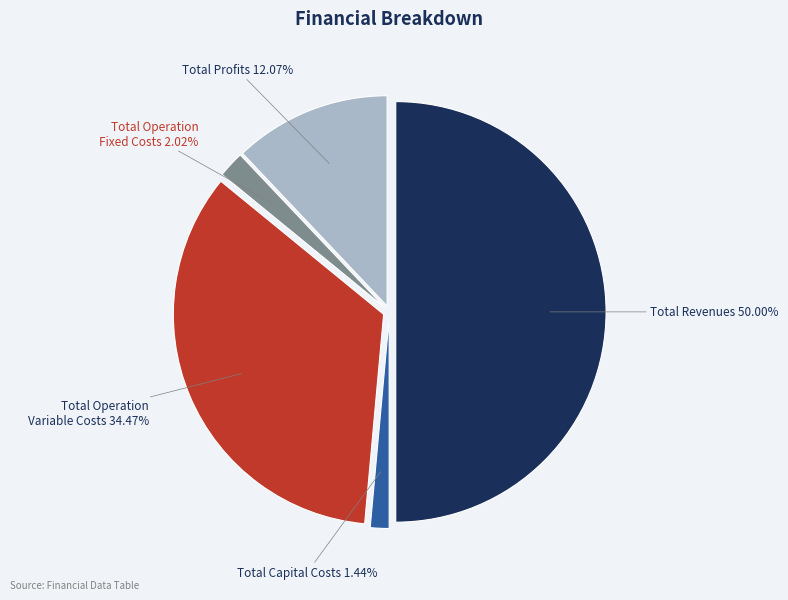

How many segments does this pie chart have?

5